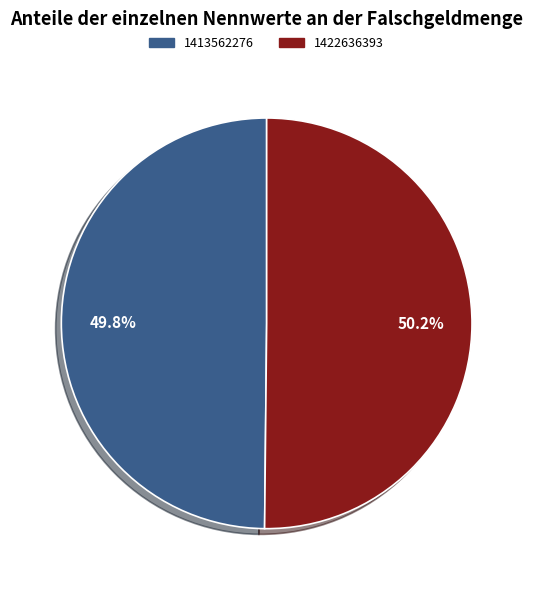

Approximately how many times larger is the value at 1422636393 compared to 1413562276?

1.0